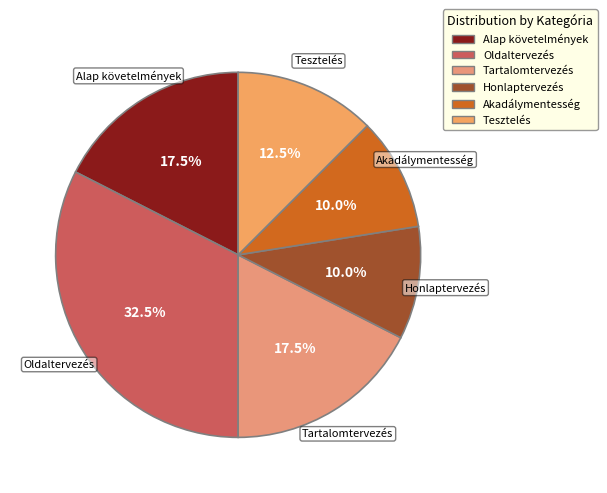

Which has a higher value, Oldaltervezés or Alap követelmények?

Oldaltervezés